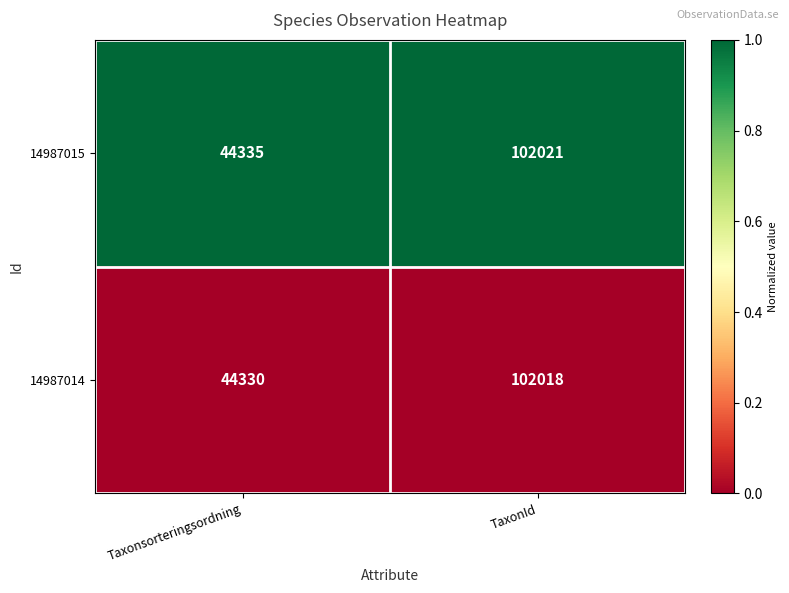

True or false: 14987015 has a value of 102021 at TaxonId.

True